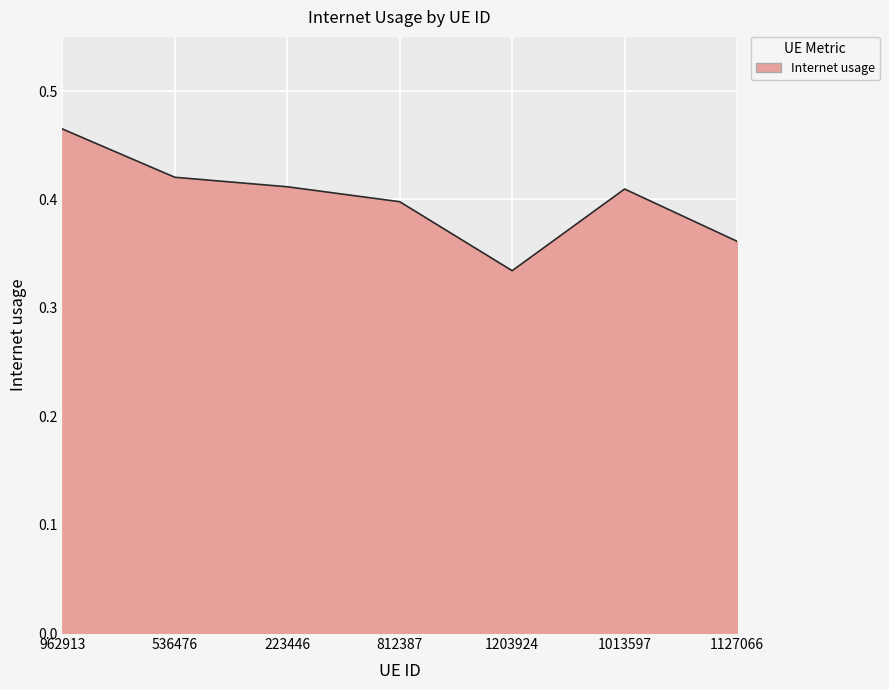

True or false: the data shows 0.6 at 1127066.

False